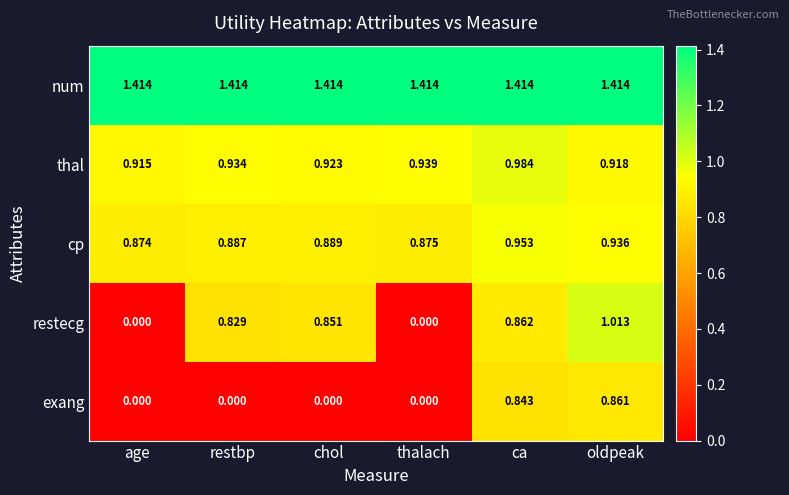

What is the total value across all series at age?

3.2